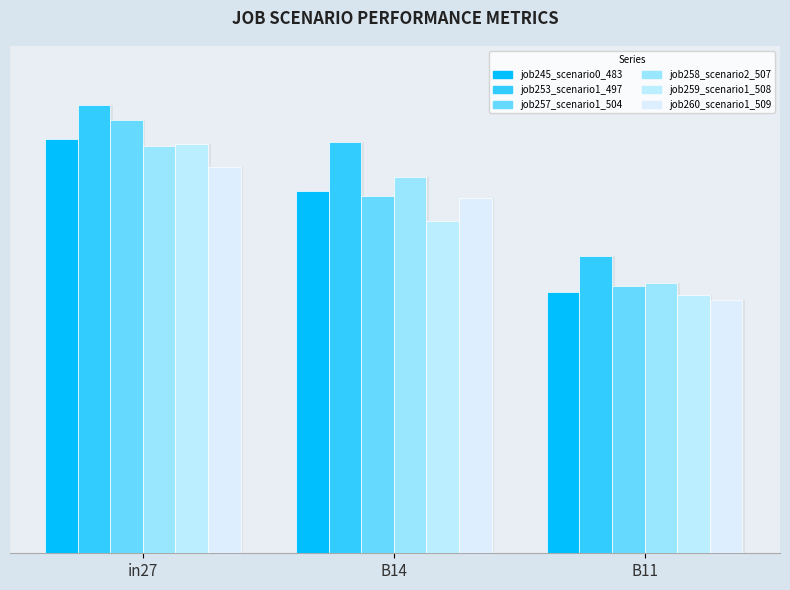

Read the job253_scenario1_497 value at B11.

0.7